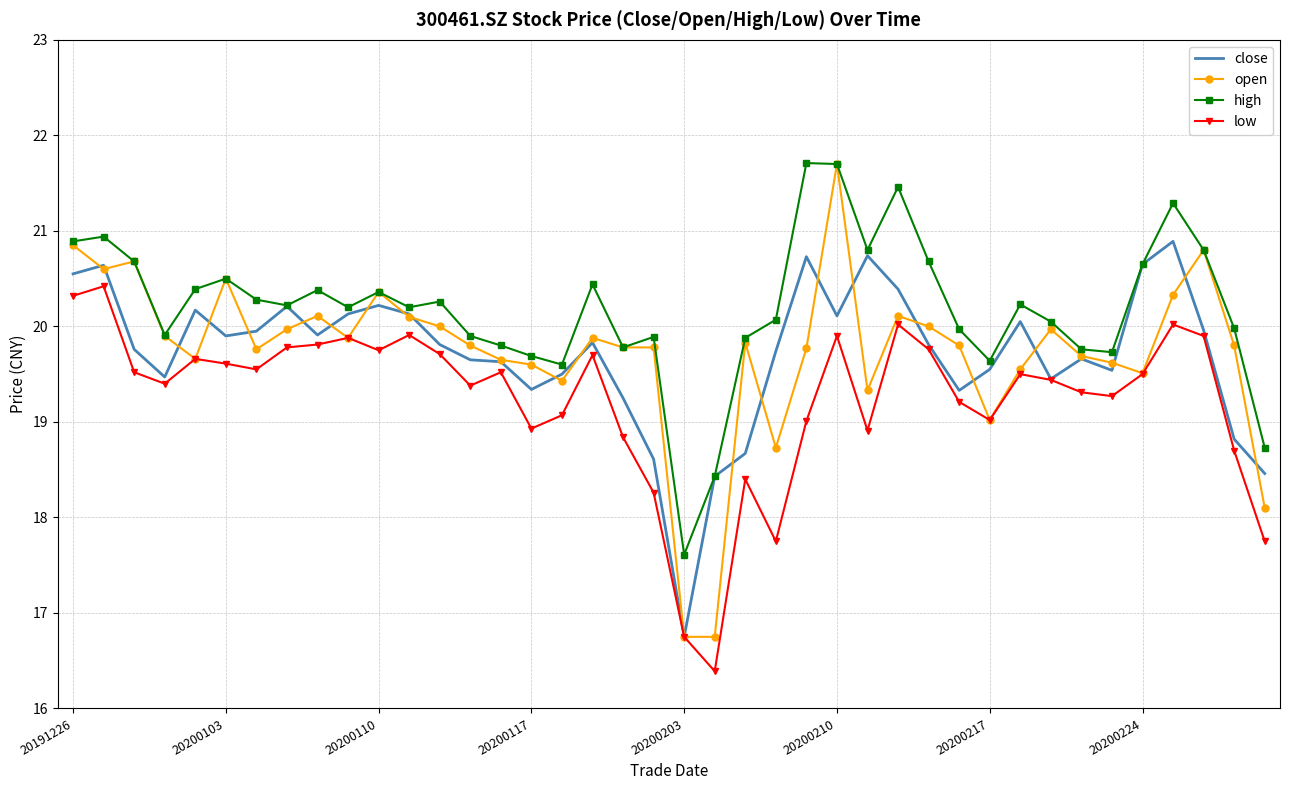

True or false: high and low intersect in this chart.

False